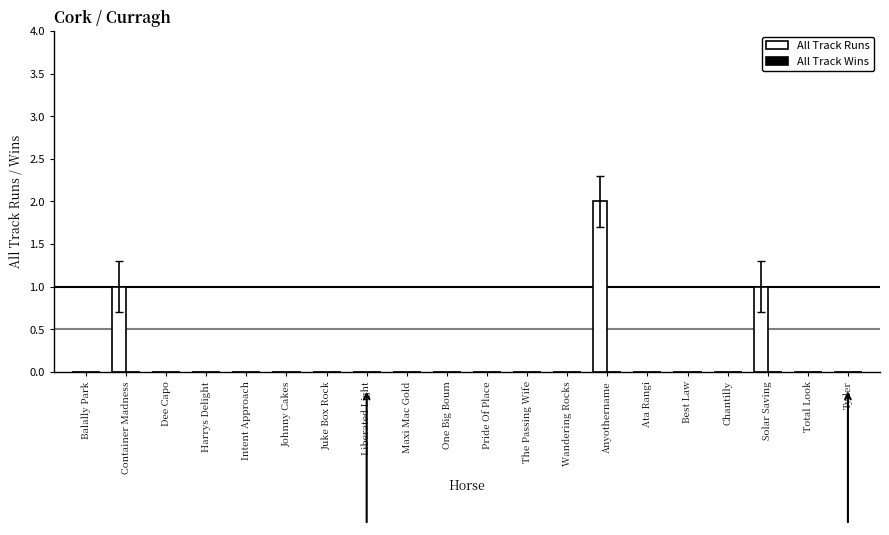

What is the sum of all values?

4